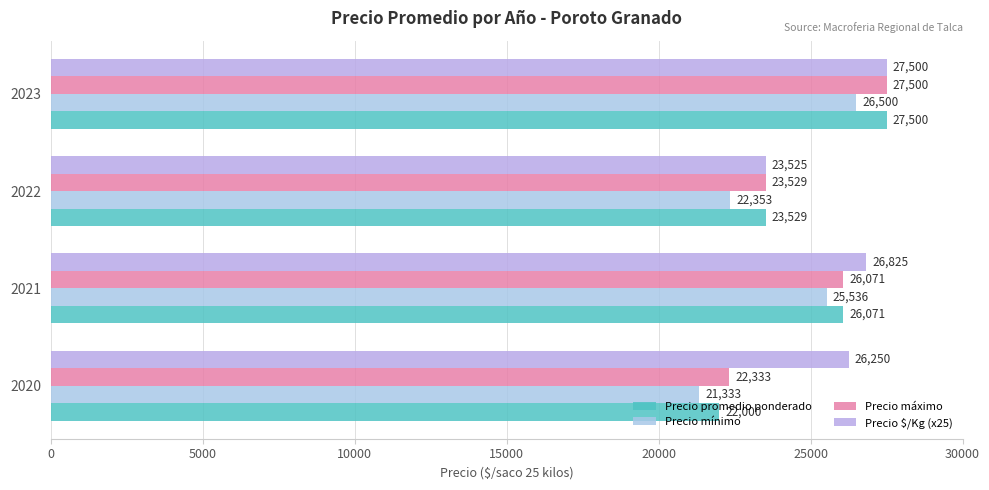

Count the number of data series in this chart.

4